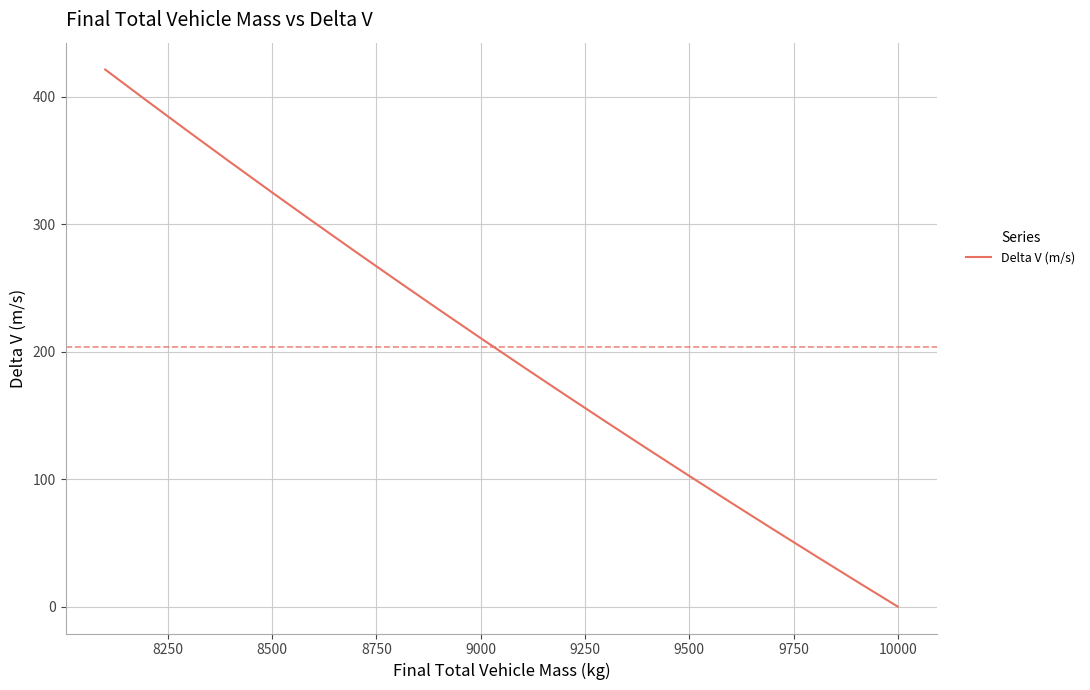

What is the difference between the maximum and minimum values?

421.4